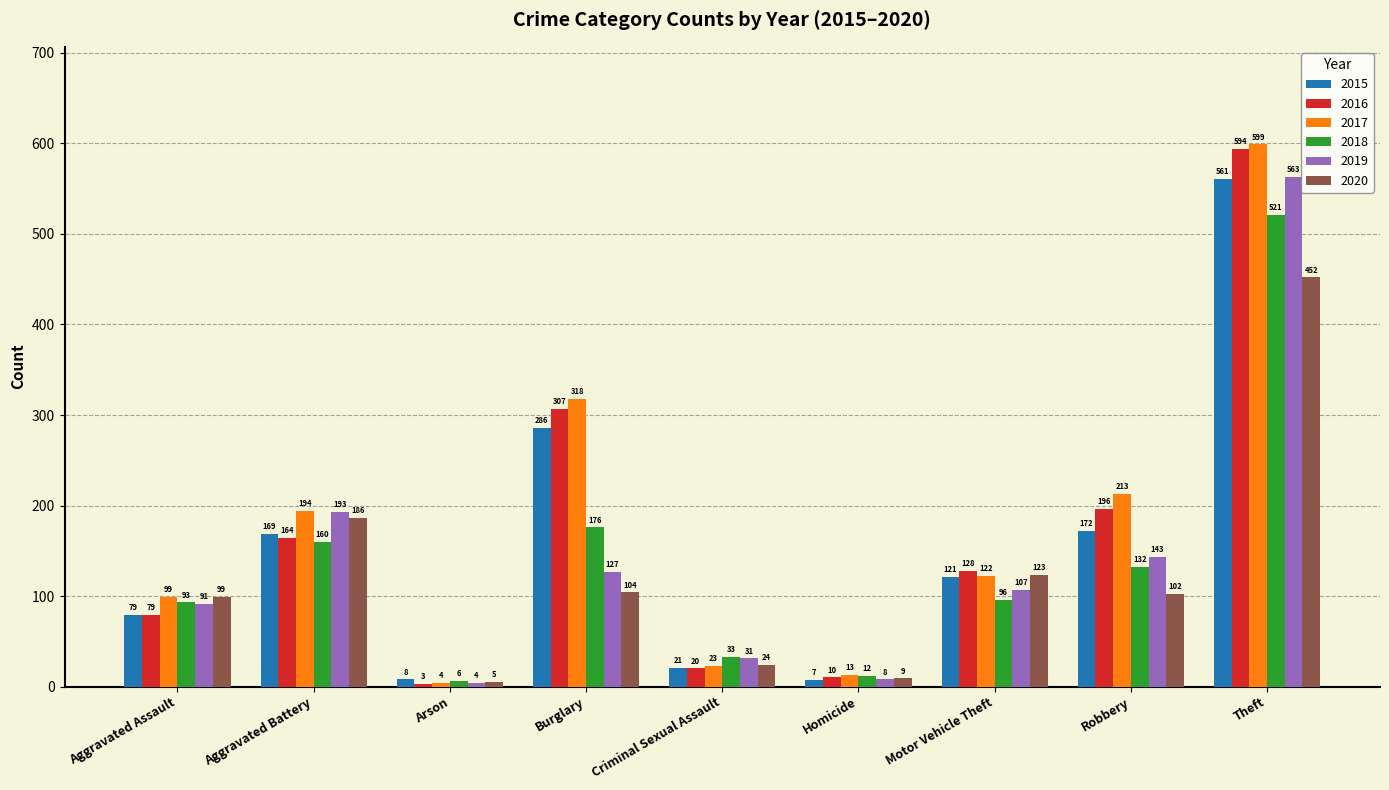

What are all the series names shown in the legend?

2015, 2016, 2017, 2018, 2019, 2020